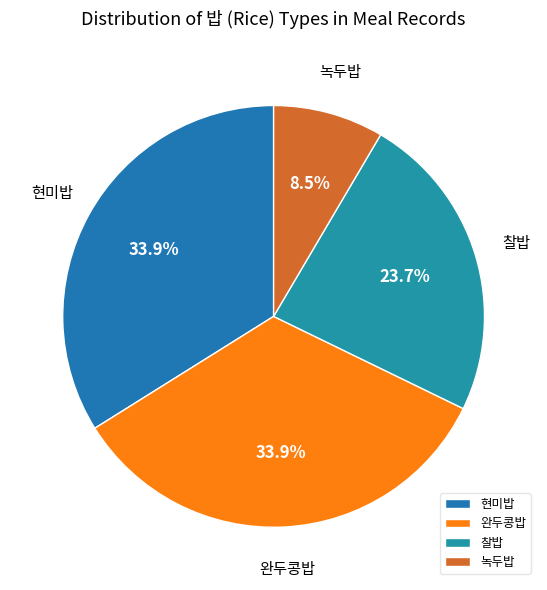

Combined, do 현미밥 and 녹두밥 account for over 50%?

No